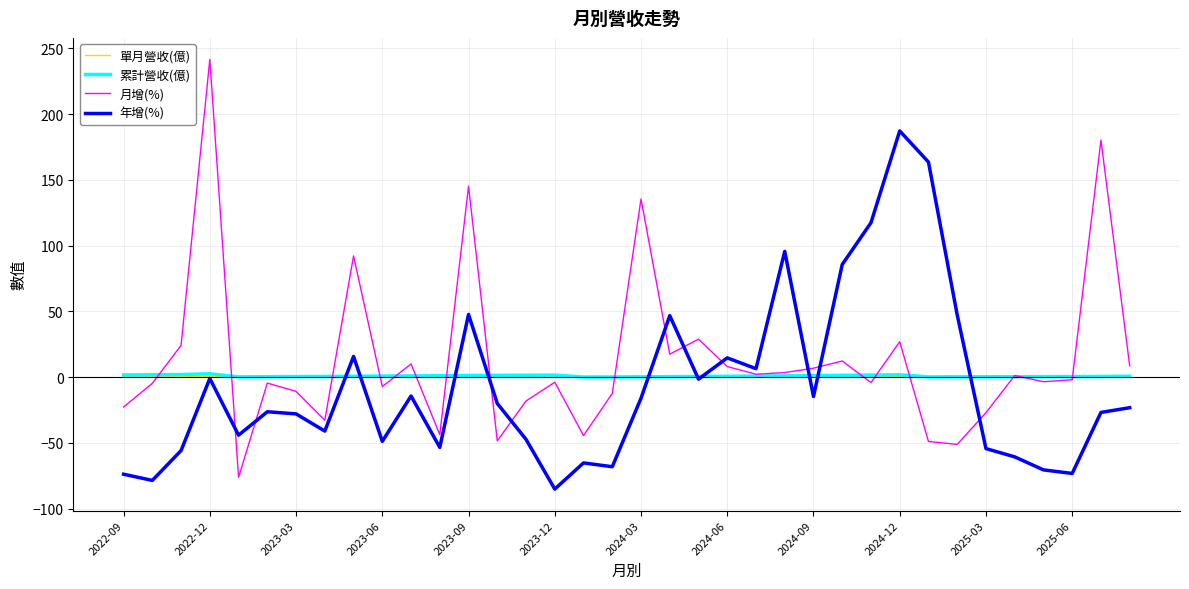

Which series has the widest spread of values?

月增(%)